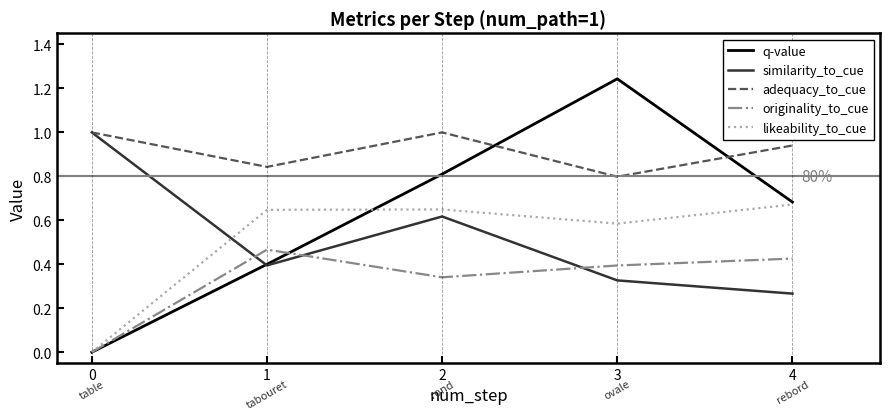

The value of likeability_to_cue at 2 is 0.9. True or false?

False